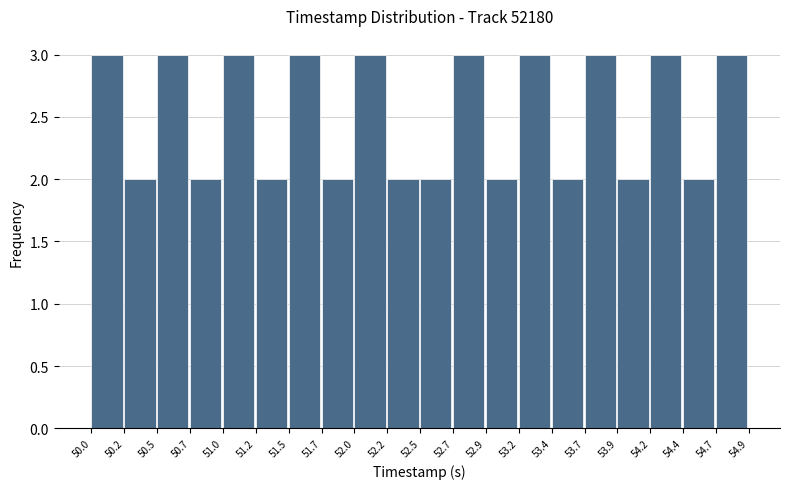

Reading left to right, list every bar in this chart as the range it spans on the x-axis followed by its height. The values are not printed on the chart, so give them approximately, as read against the axis.

50.0 to 50.2: 3
50.2 to 50.5: 2
50.5 to 50.7: 3
50.7 to 51.0: 2
51.0 to 51.2: 3
51.2 to 51.5: 2
51.5 to 51.7: 3
51.7 to 52.0: 2
52.0 to 52.2: 3
52.2 to 52.5: 2
52.5 to 52.7: 2
52.7 to 52.9: 3
52.9 to 53.2: 2
53.2 to 53.4: 3
53.4 to 53.7: 2
53.7 to 53.9: 3
53.9 to 54.2: 2
54.2 to 54.4: 3
54.4 to 54.7: 2
54.7 to 54.9: 3